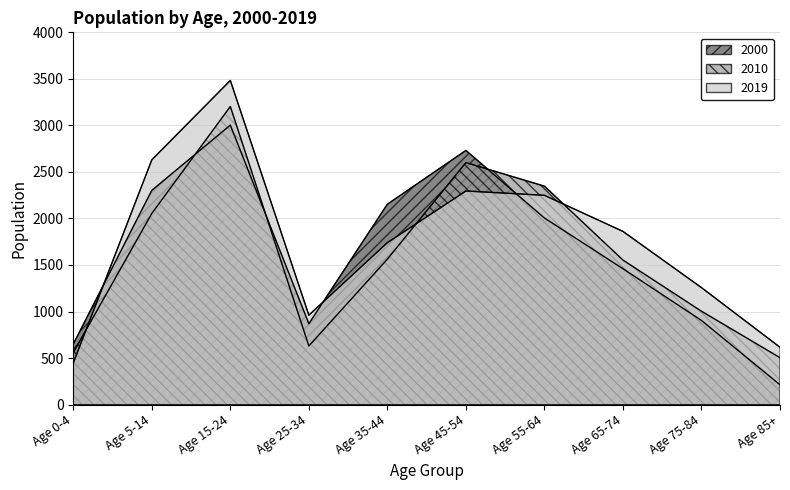

What is the difference between the highest and lowest values at Age 85+?

403